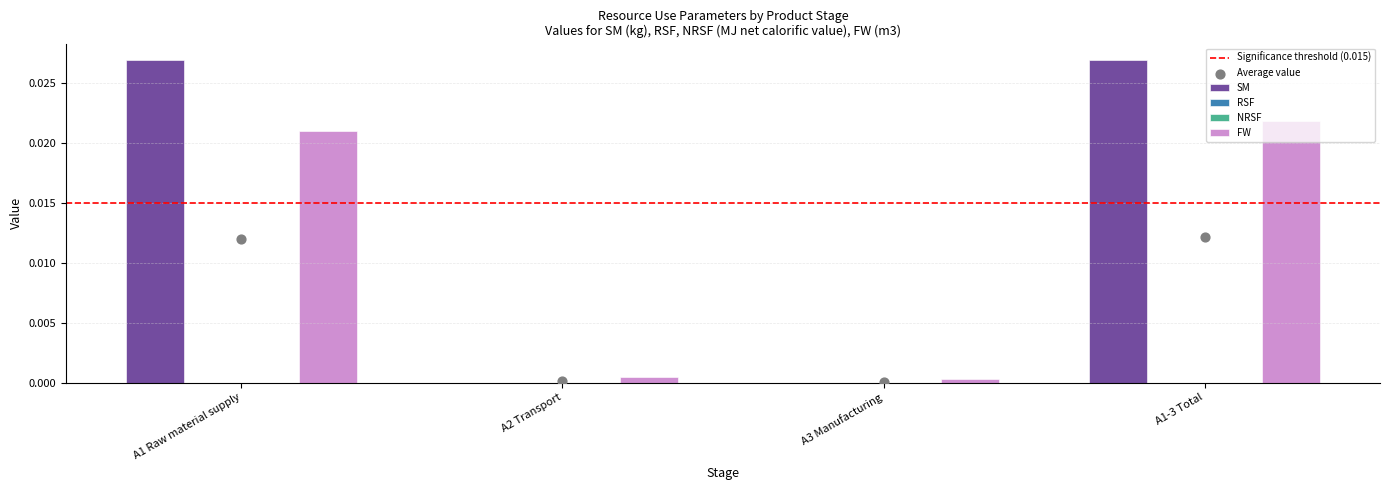

Which series has the largest Y range (max minus min)?

SM